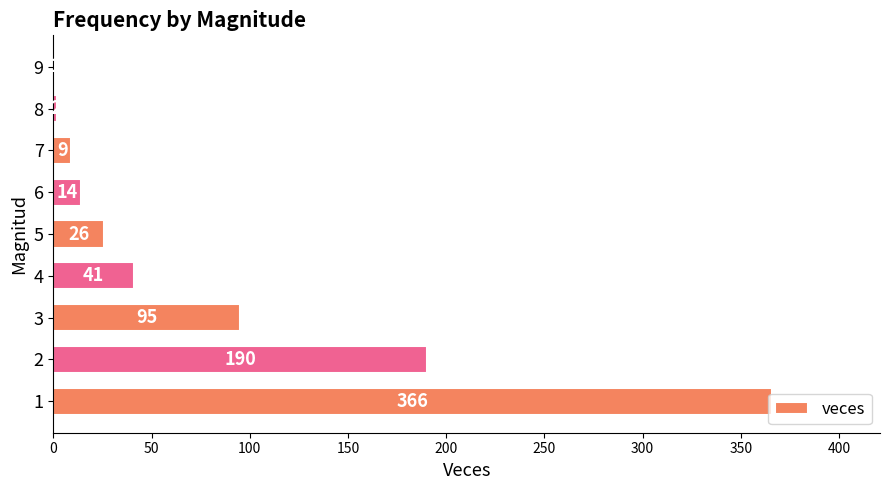

What is the change in value from 4 to 9?

-40